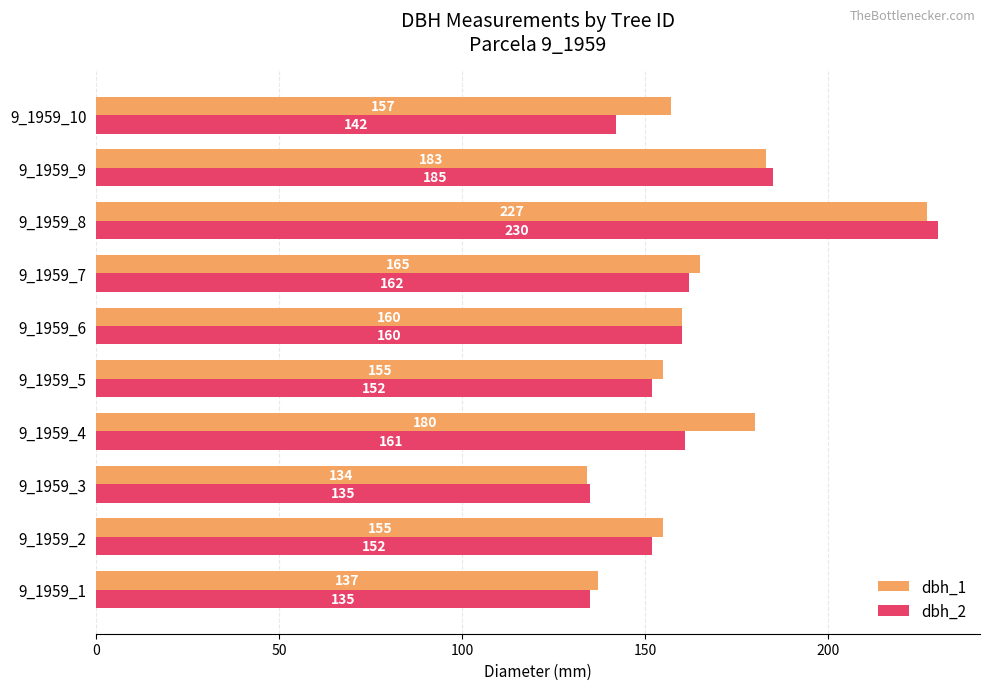

At which label is dbh_2 closest to 182?

9_1959_9